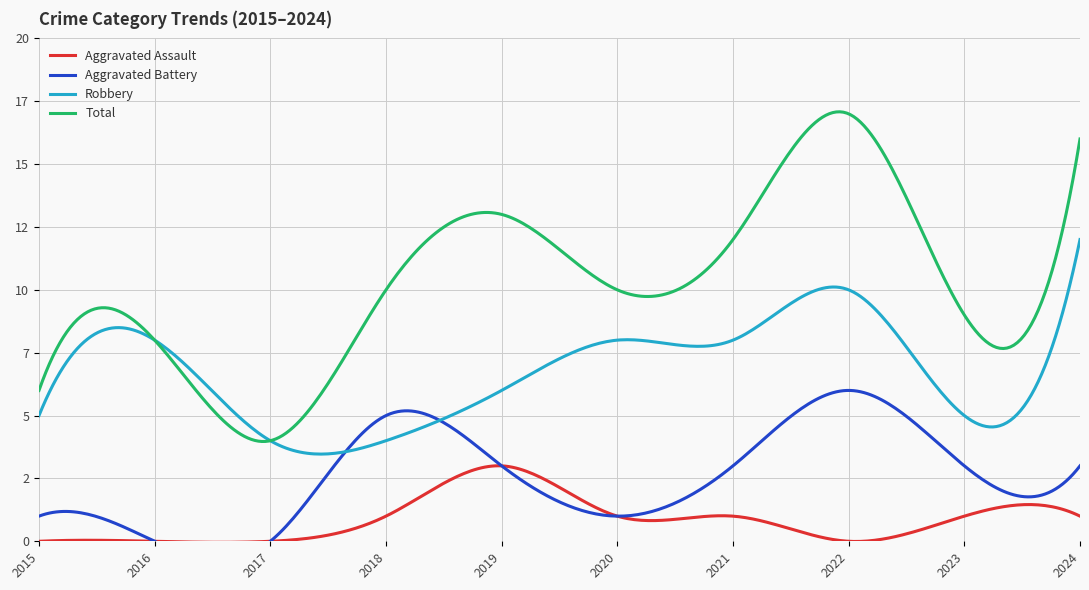

How many positive values does the Aggravated Assault series have?

6